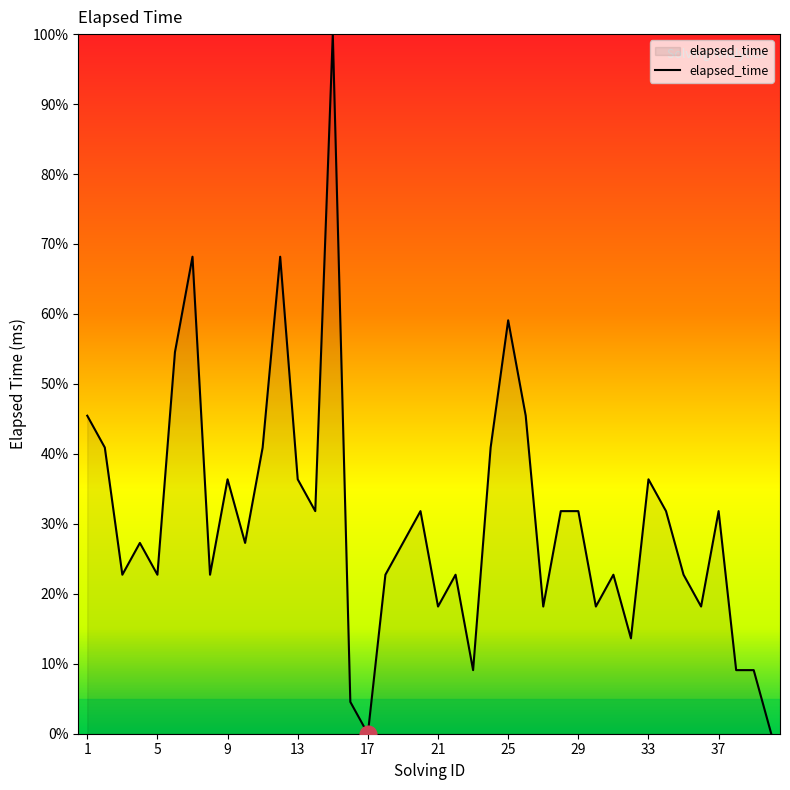

What is the difference between the maximum and minimum values?

100.0